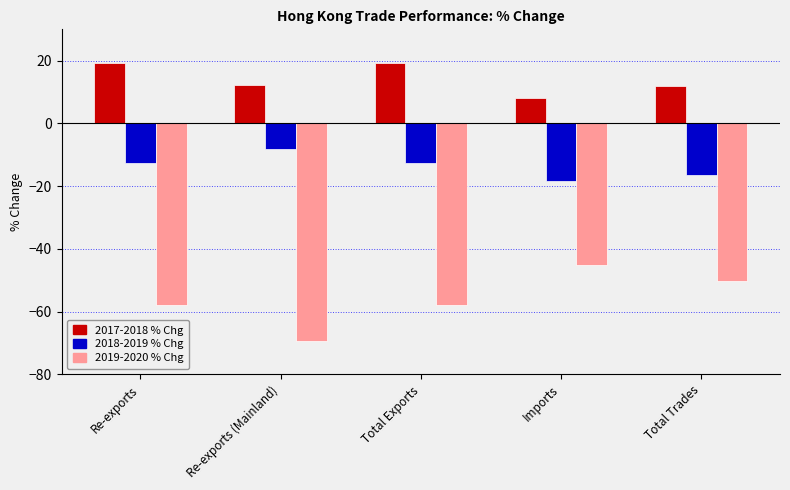

What value does the 2018-2019 % Chg series have at Re-exports?

-12.7